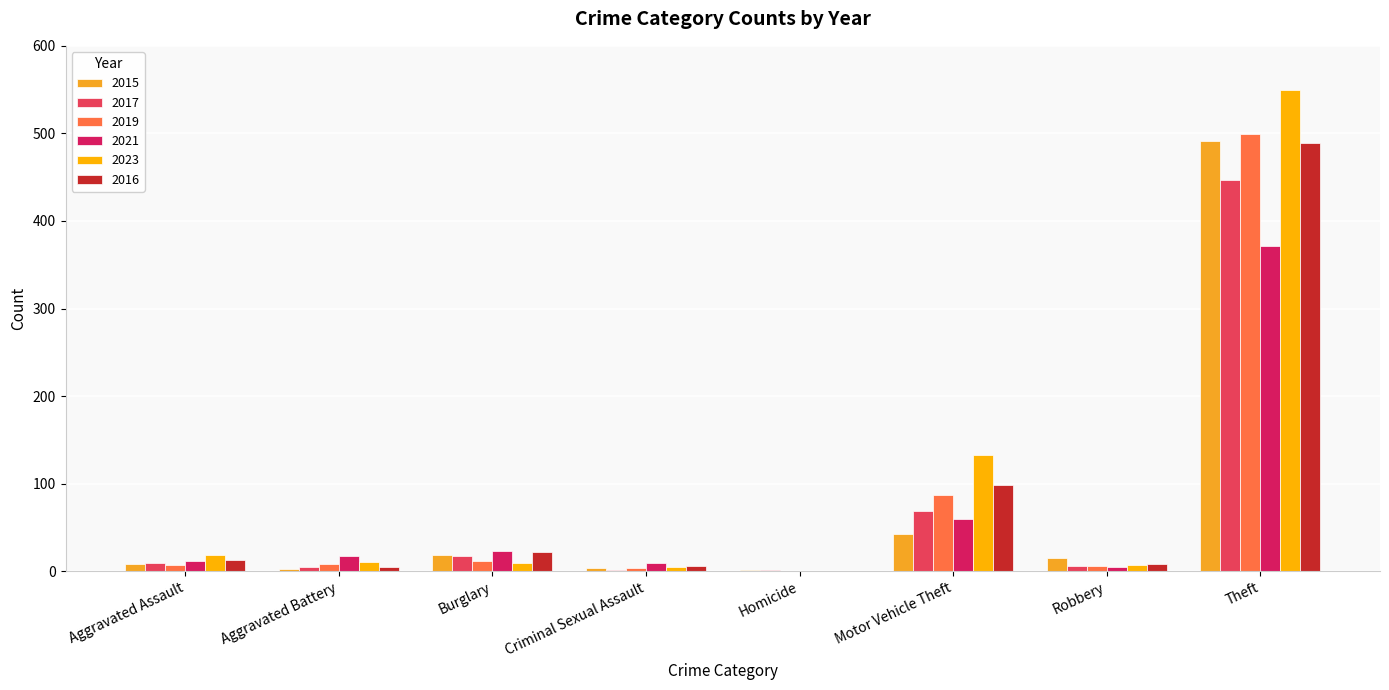

How many distinct data groups are displayed?

6